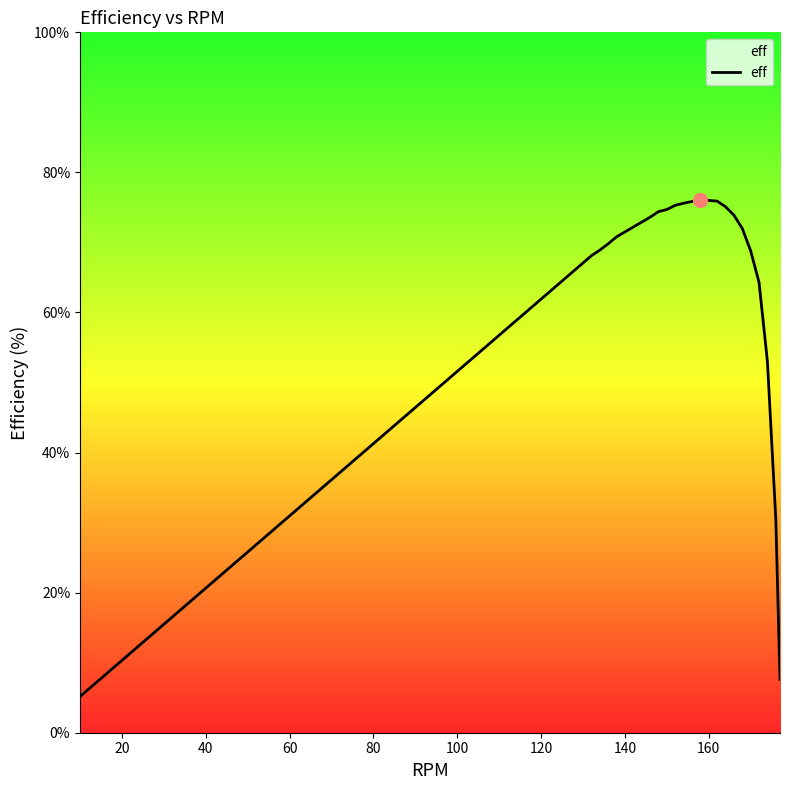

What is the maximum value shown in the chart?

76.1